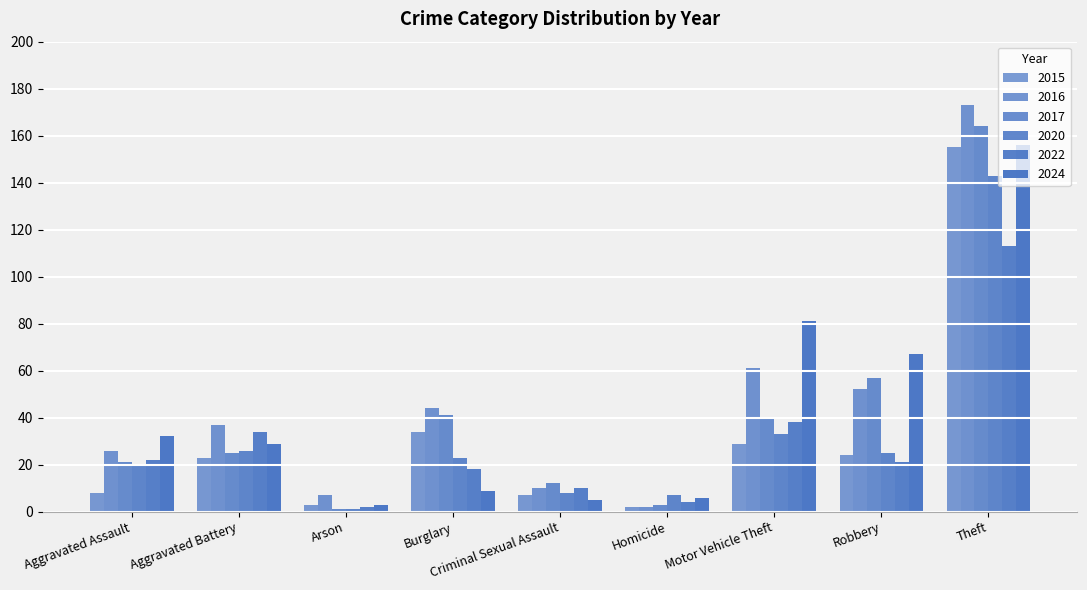

How many categories are shown in the chart?

9